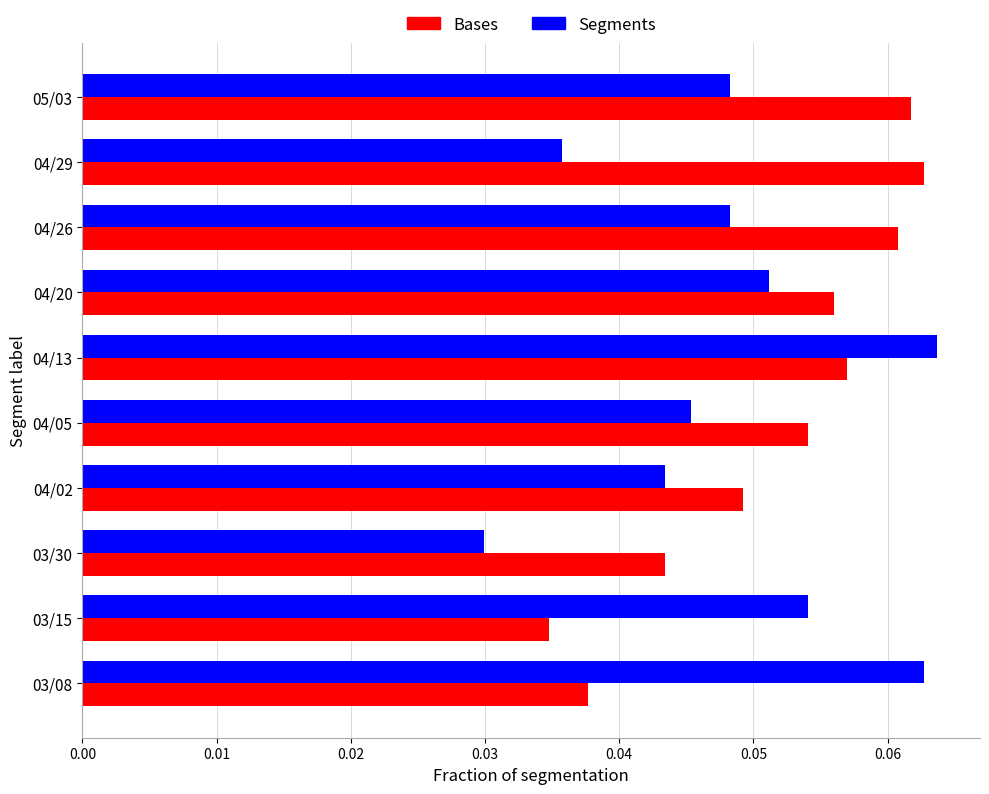

At which label does Bases reach its peak?

04/29